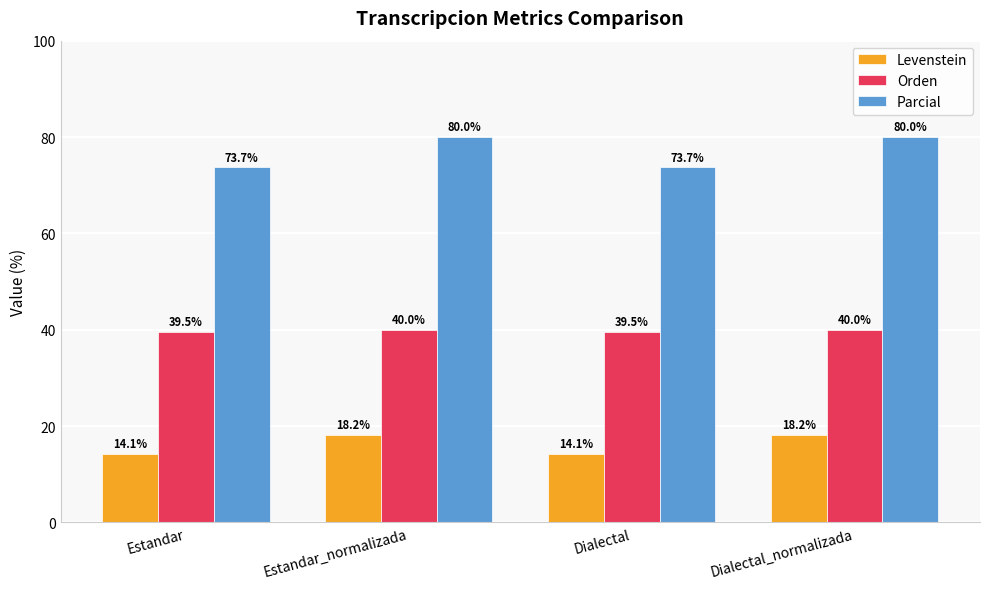

Rank the series by their average value, from lowest to highest.

Levenstein, Orden, Parcial